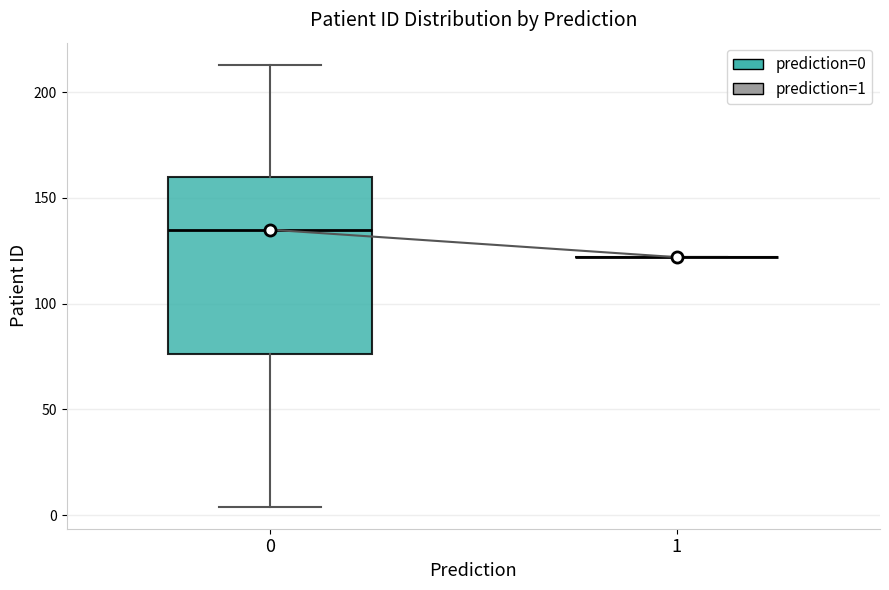

Comparing the boxes themselves (not the whiskers), which one is the tallest?

0